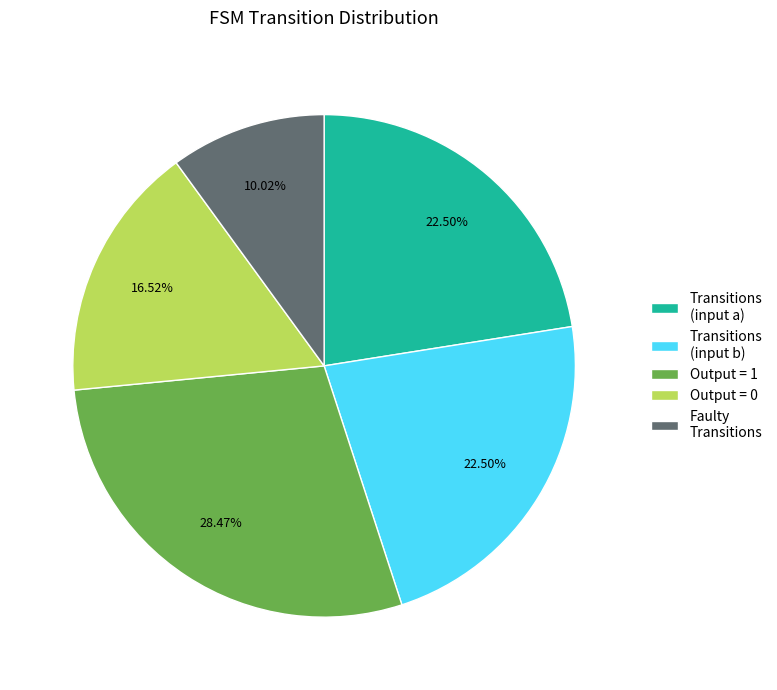

Which category has the smallest portion of the pie?

Faulty Transitions